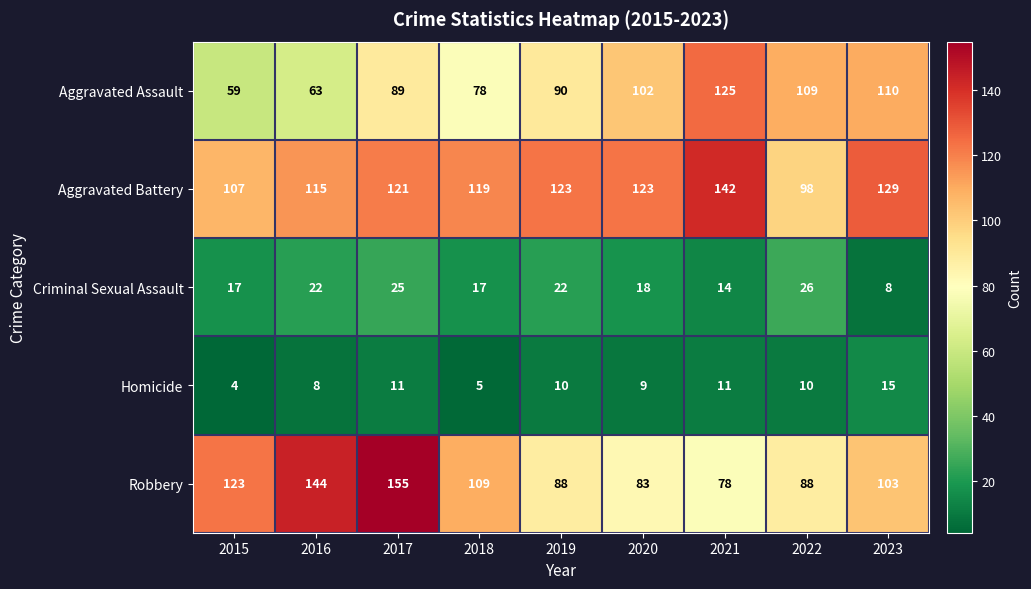

What is the approximate value of Criminal Sexual Assault at 2016, to the nearest 10?

20